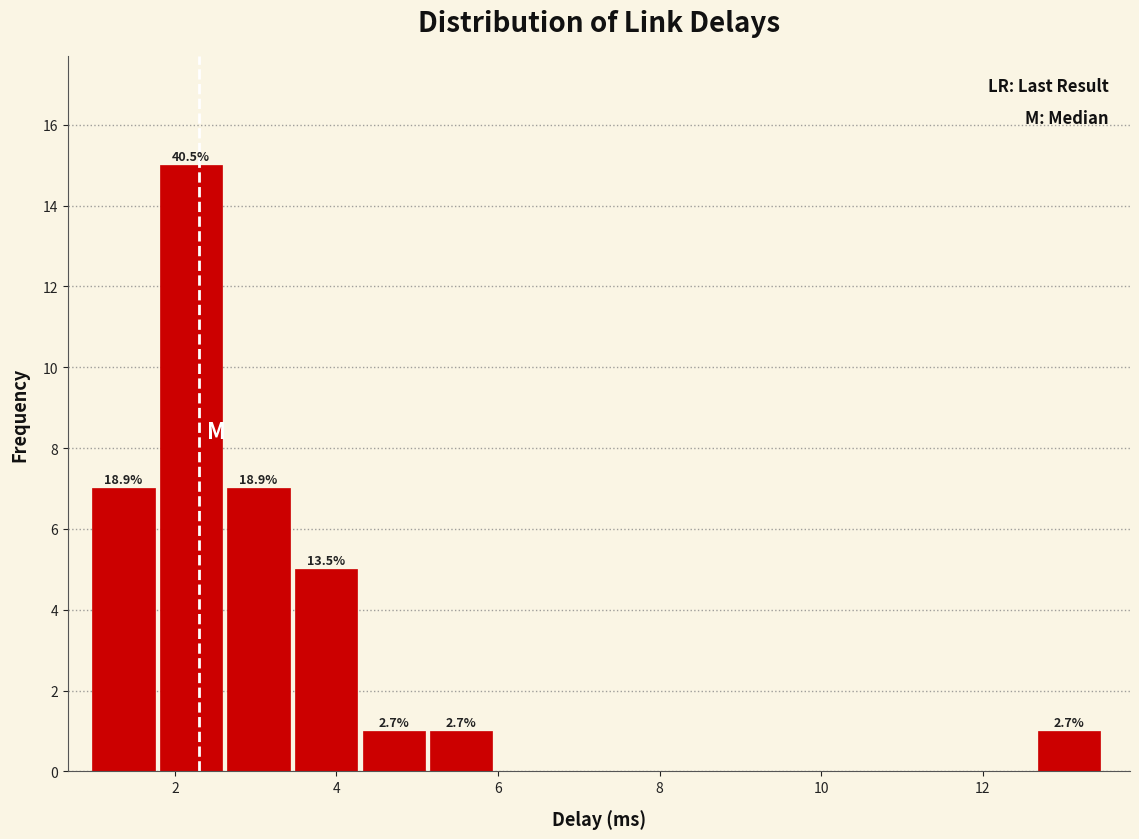

Over which range of the x-axis is the bar tallest?

1.8 to 2.6